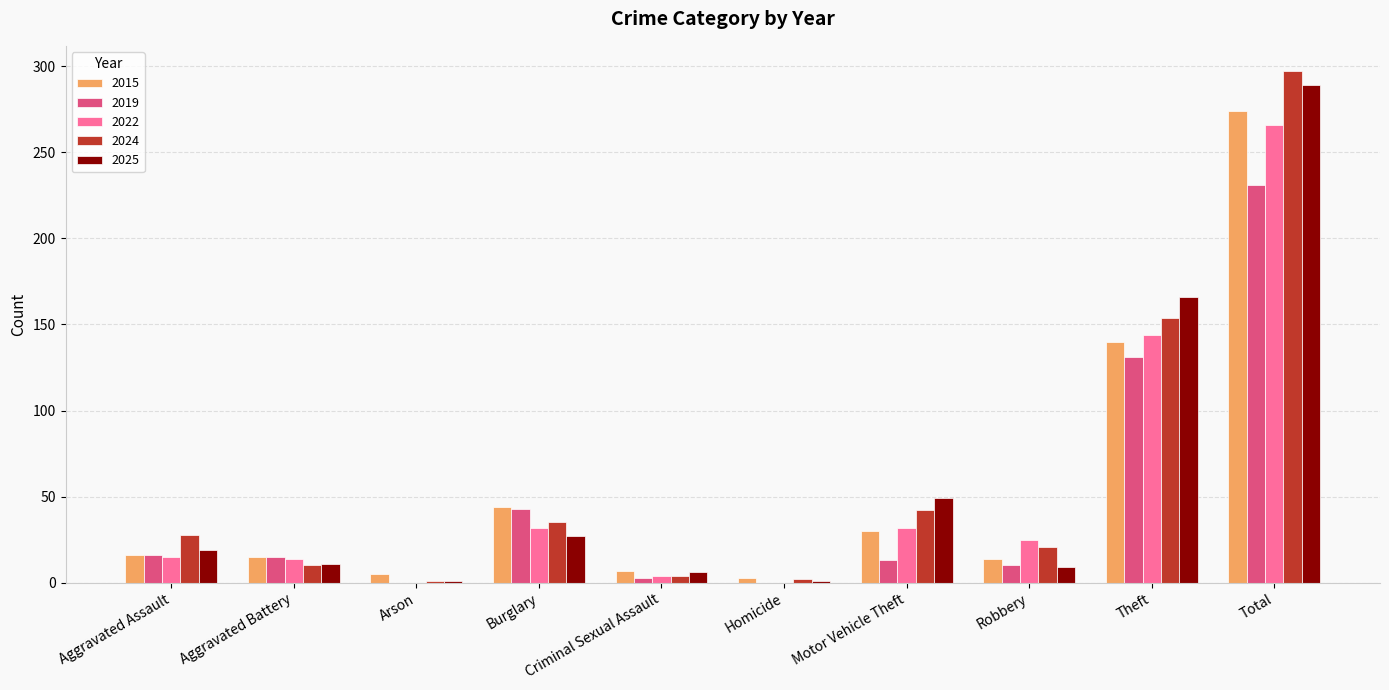

Is it true that 2015 equals 16 at Aggravated Assault?

True